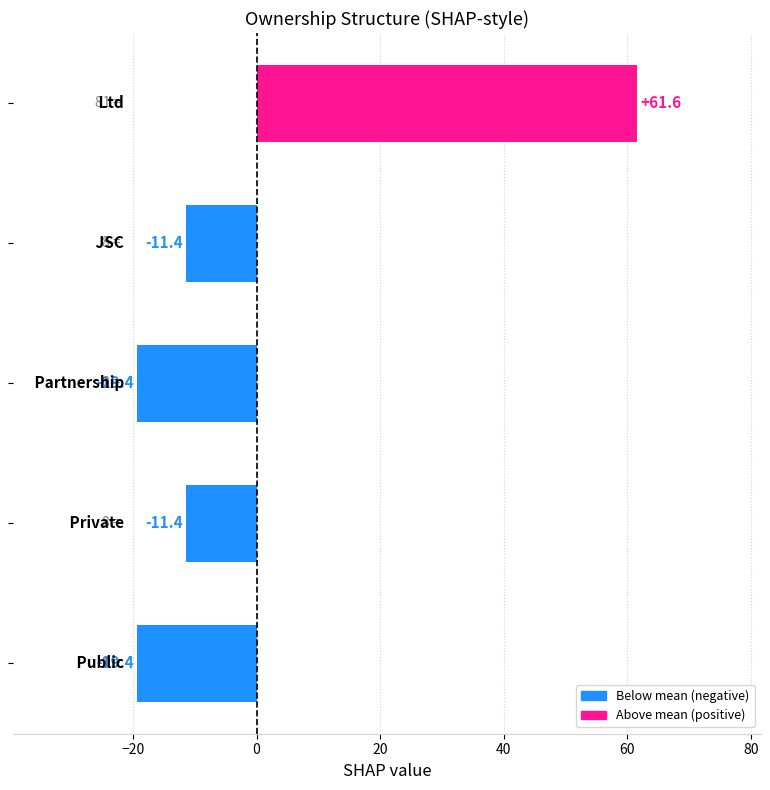

What is the smallest value displayed?

-19.4